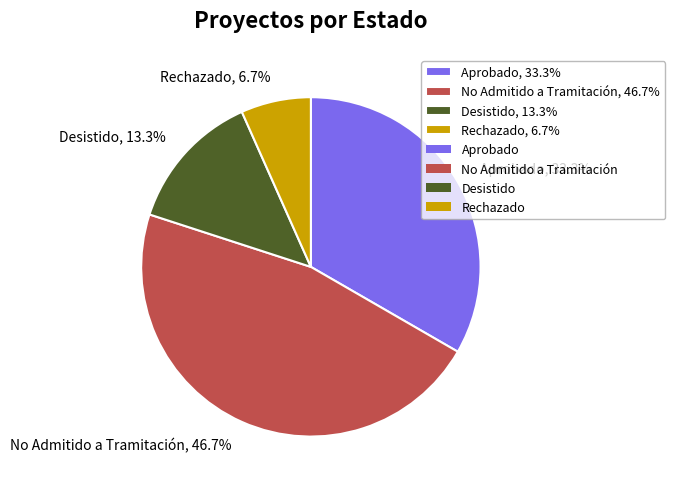

Rank the categories by value from highest to lowest.

No Admitido a Tramitación, Aprobado, Desistido, Rechazado